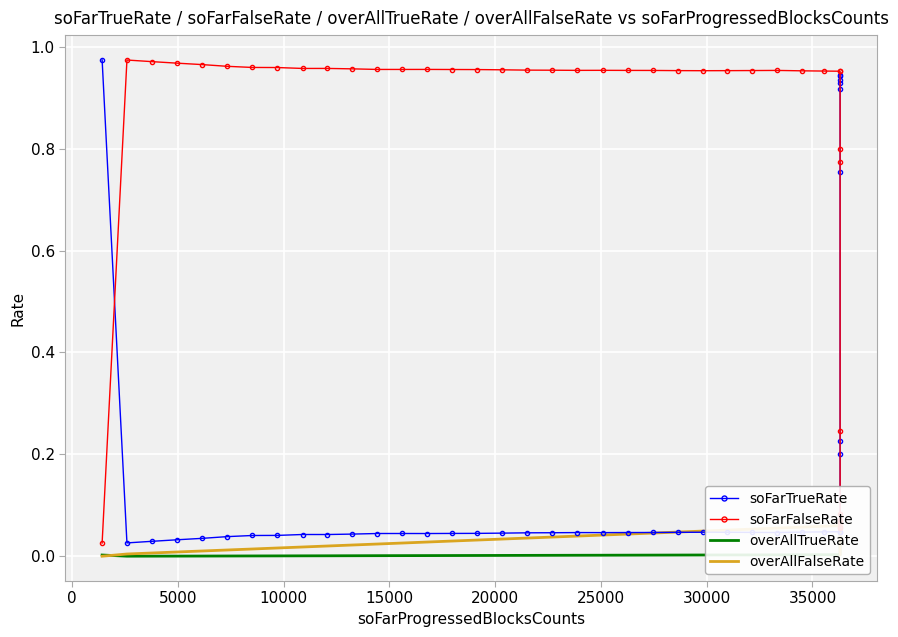

How many interior local peaks does the soFarFalseRate series have?

6